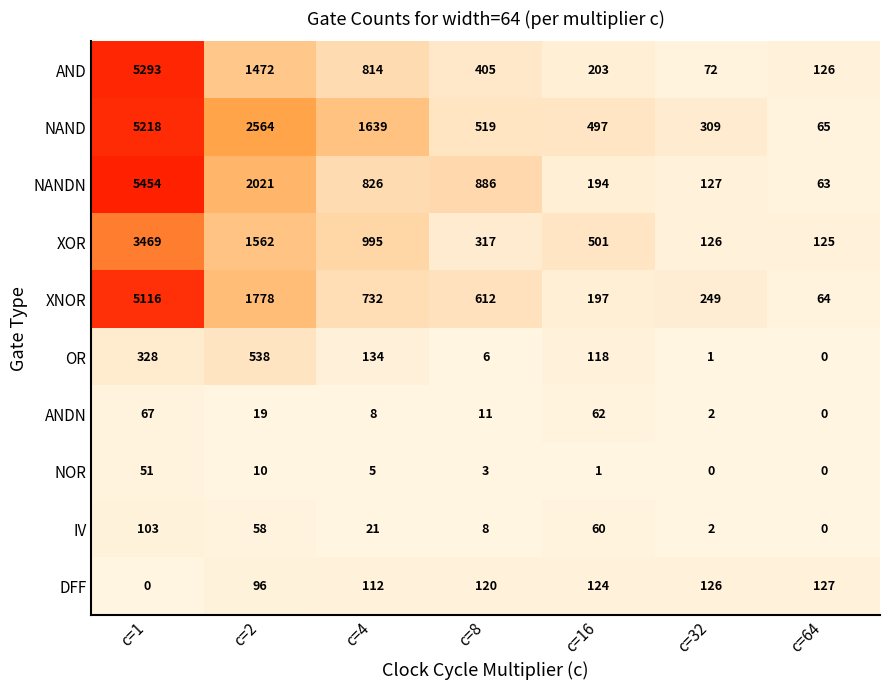

At how many categories does at least one series exceed 1867?

2